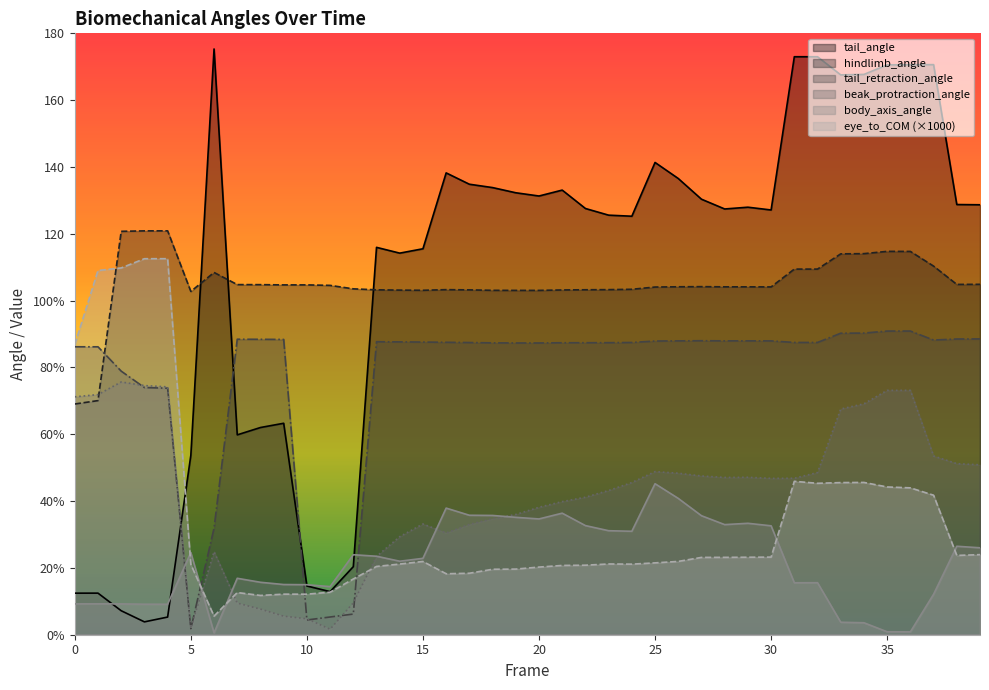

Which series ends up on top after the final intersection of tail_retraction_angle and eye_to_COM?

tail_retraction_angle